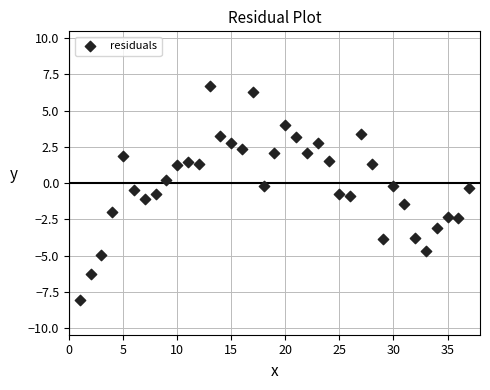

What is the range of X values (max minus min)?

36.0